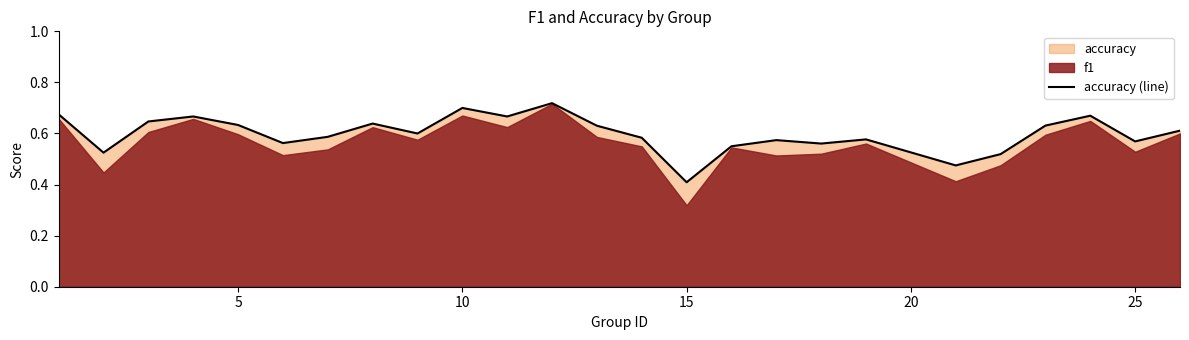

At which label does accuracy (line) reach its minimum?

15